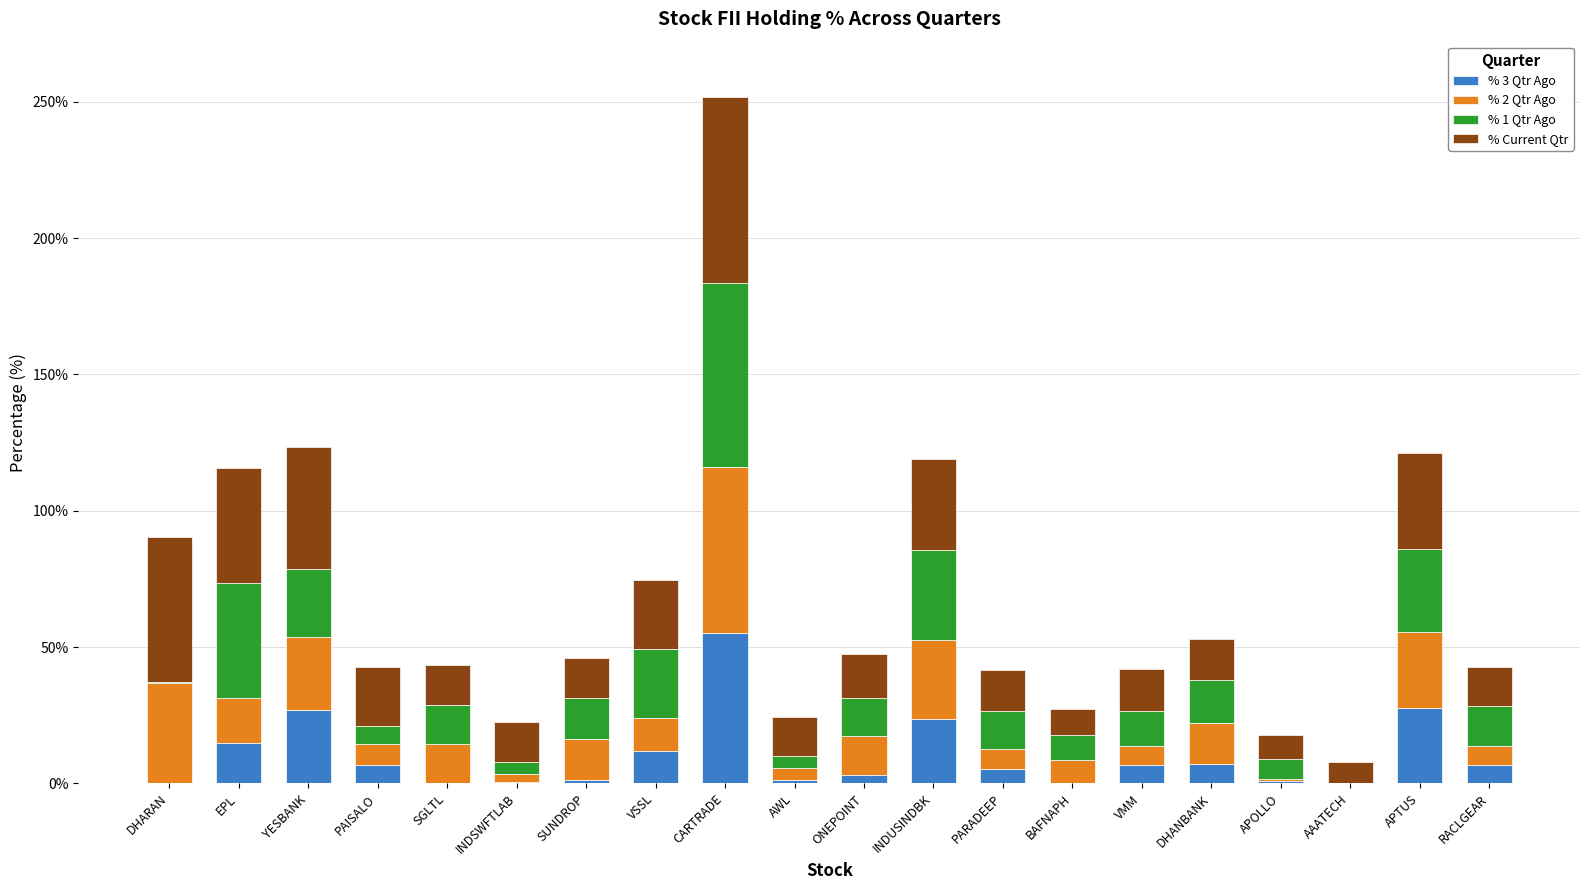

Does the chart contain stacked bars?

Yes